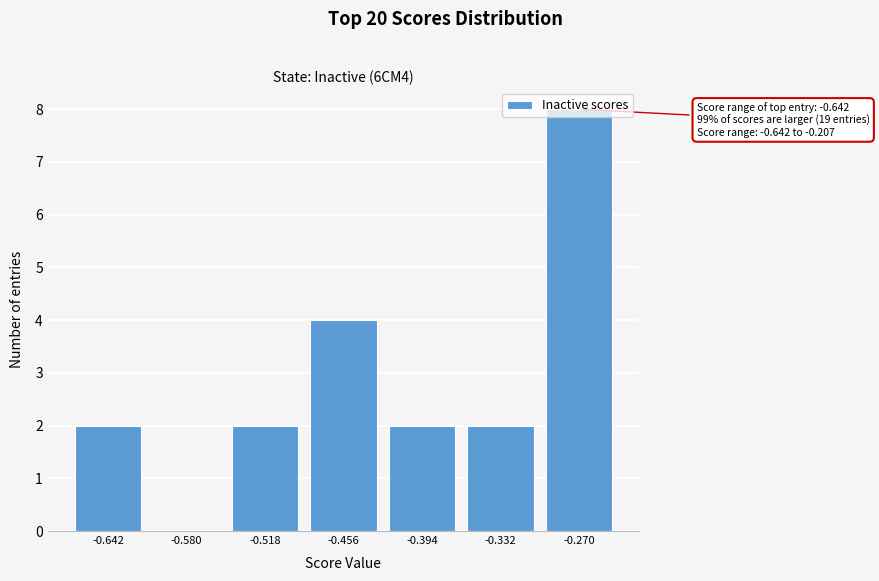

What is the sum of all values?

20